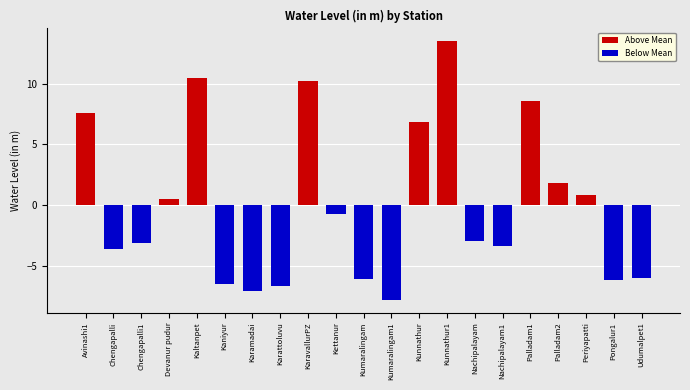

Where is the data nearest to the value 2?

Palladam2